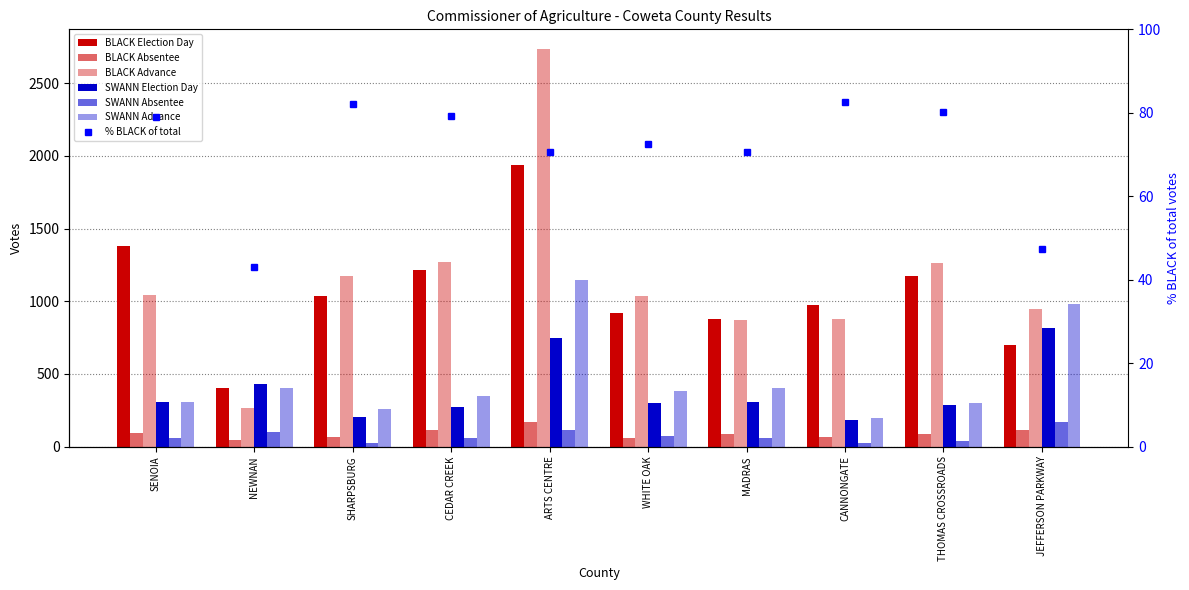

At which label does SWANN Election Day reach its minimum?

CANNONGATE